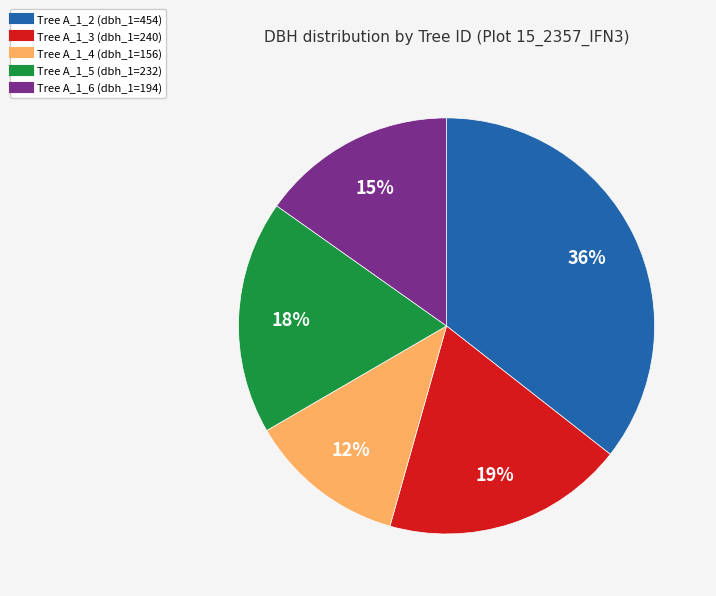

Does any single category account for the majority?

No